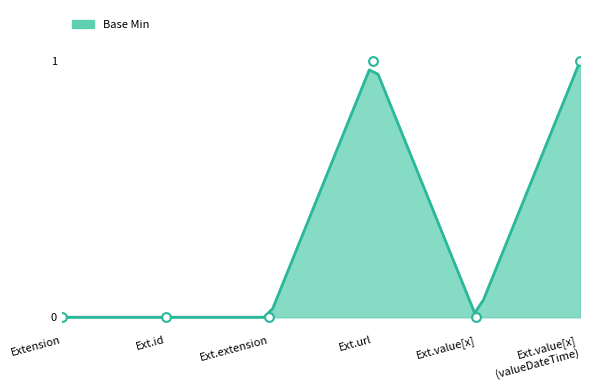

What is the change in value from Ext.url to Ext.value[x]?

-1